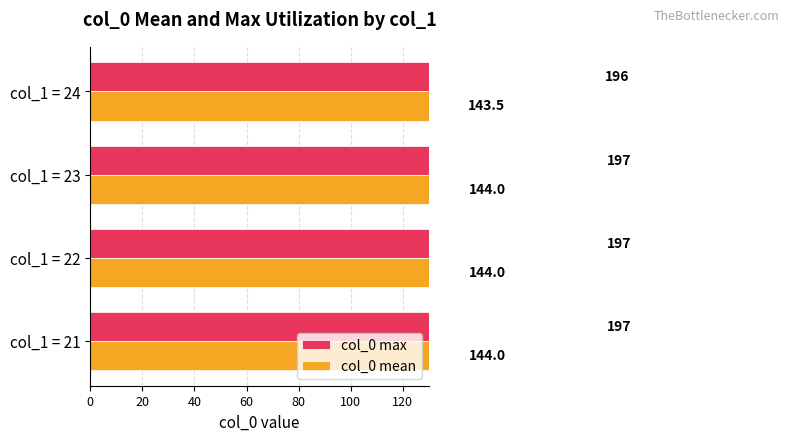

Reading left to right, what are all the values shown in this chart?

col_0 max: 197.0	197.0	197.0	196.0
col_0 mean: 144.0	144.0	144.0	143.5